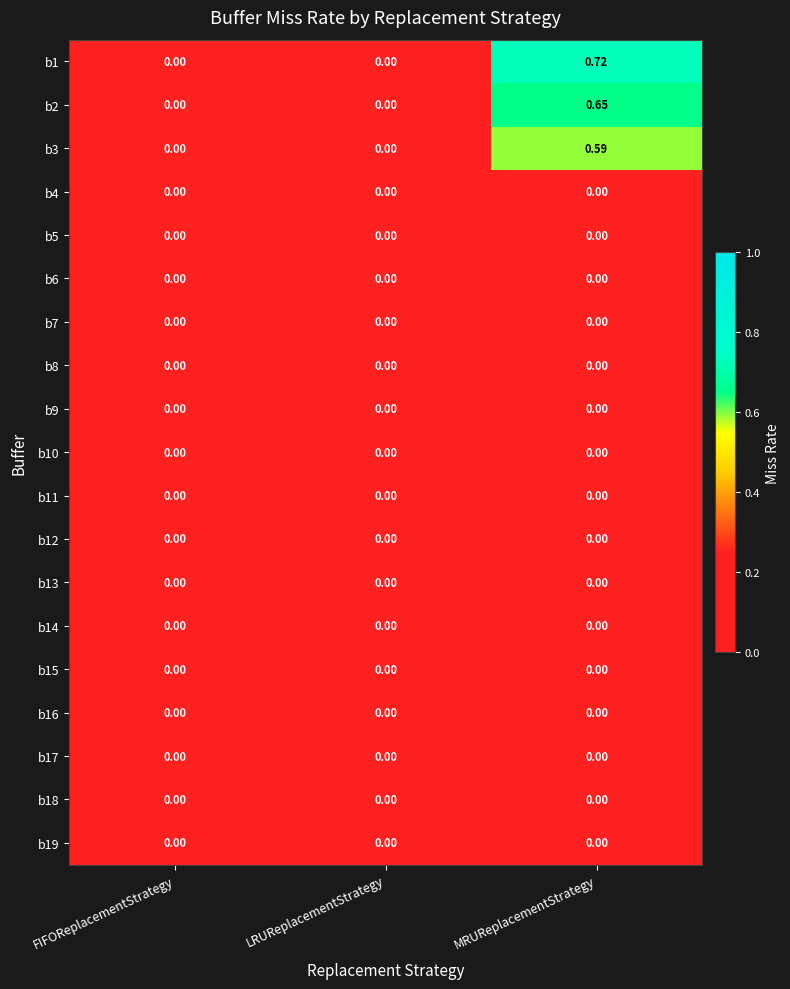

Which category has the highest value in the b3 series?

MRUReplacementStrategy